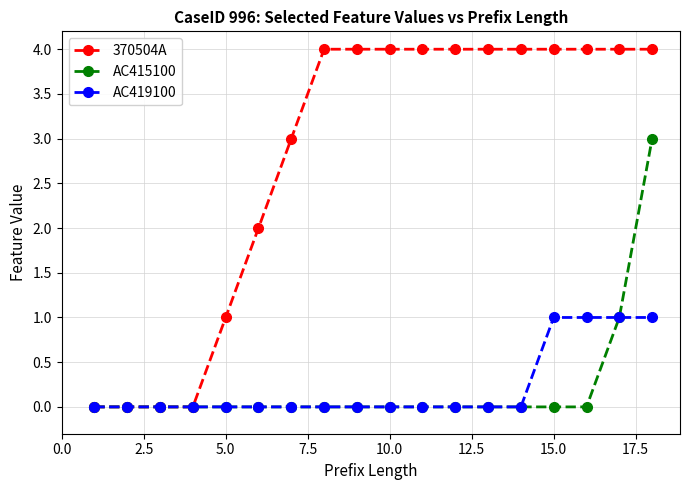

Which series has the largest total across all categories?

370504A